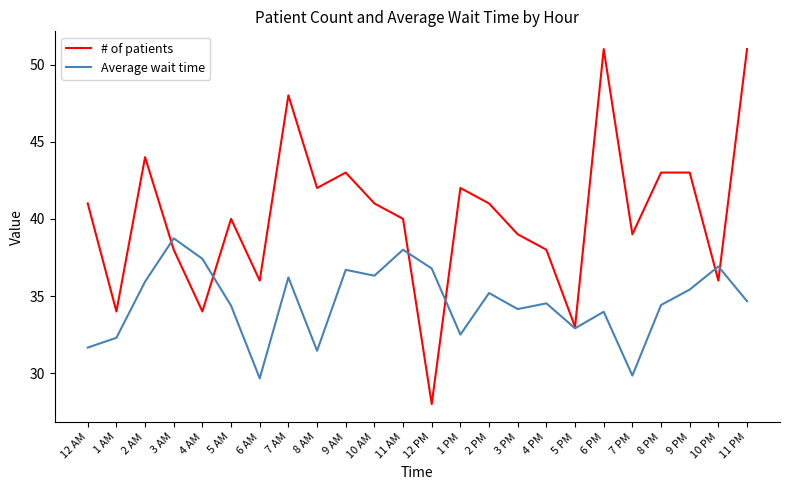

Between 1 PM and 8 PM, which series saw the biggest shift?

Average wait time